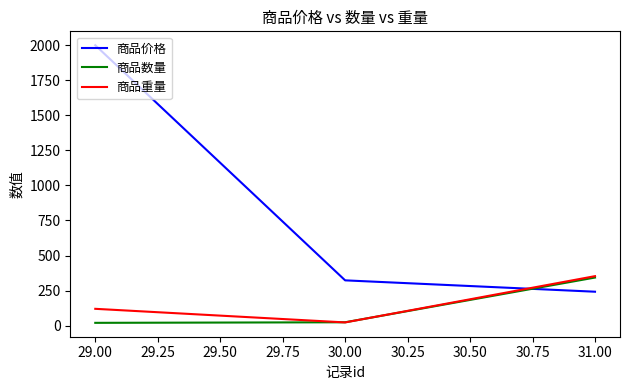

At how many categories does at least one series exceed 446?

1